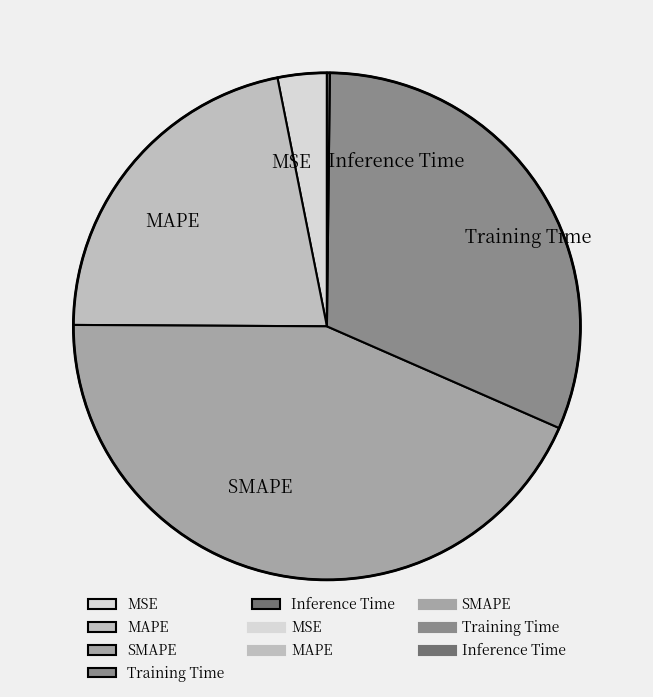

Between MSE and MAPE, which is larger?

MAPE